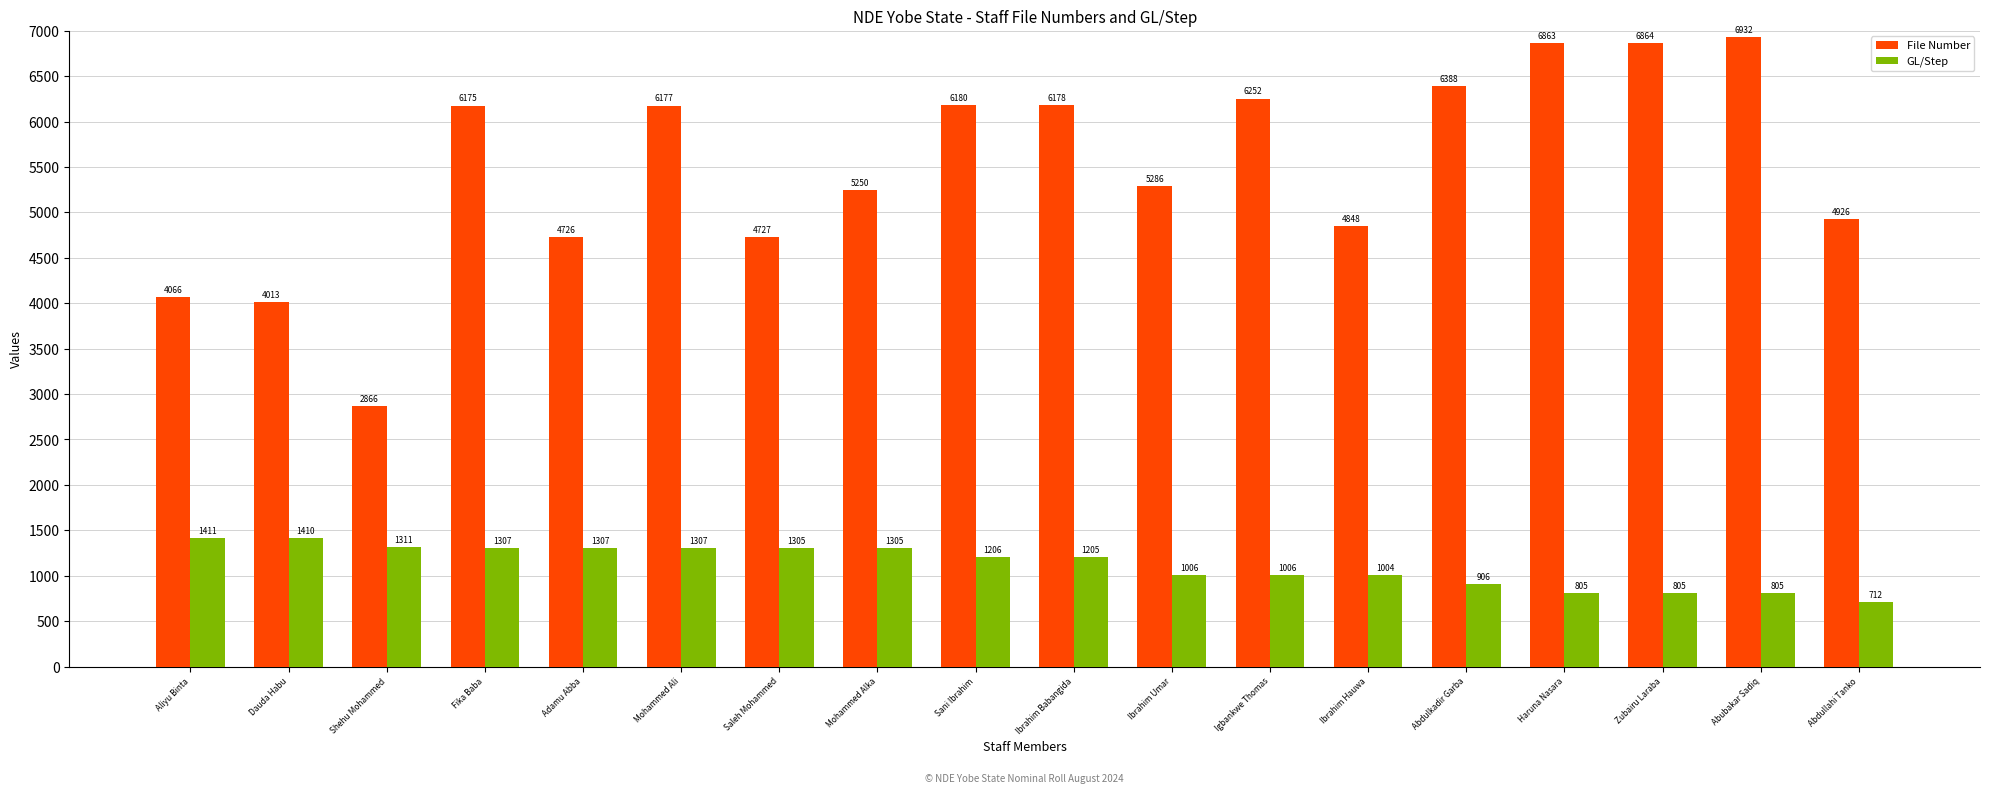

Which series changed the most between Sani Ibrahim and Igbankwe Thomas?

GL/Step